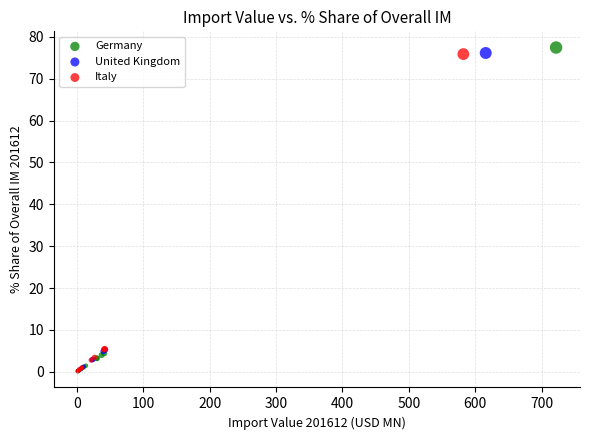

Which series has the widest spread of Y values?

Germany